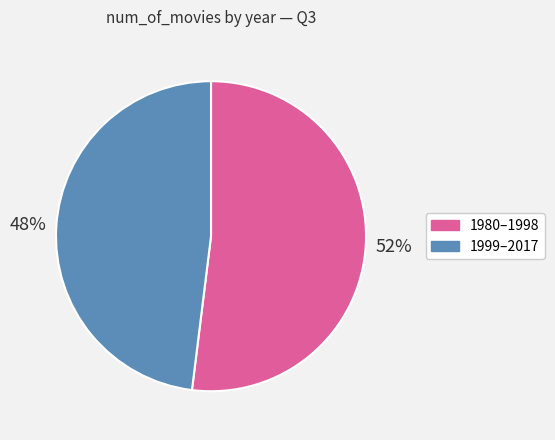

Which category has the biggest portion of the pie?

1980–1998